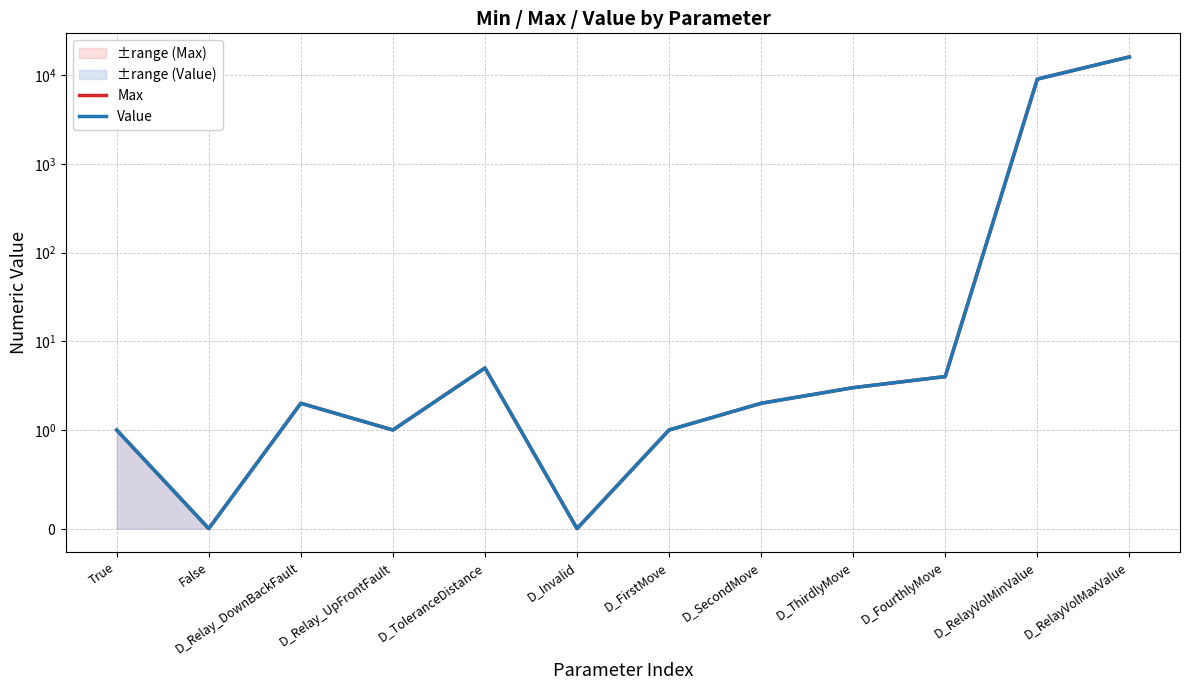

Is this an area chart (filled region under the line)?

No